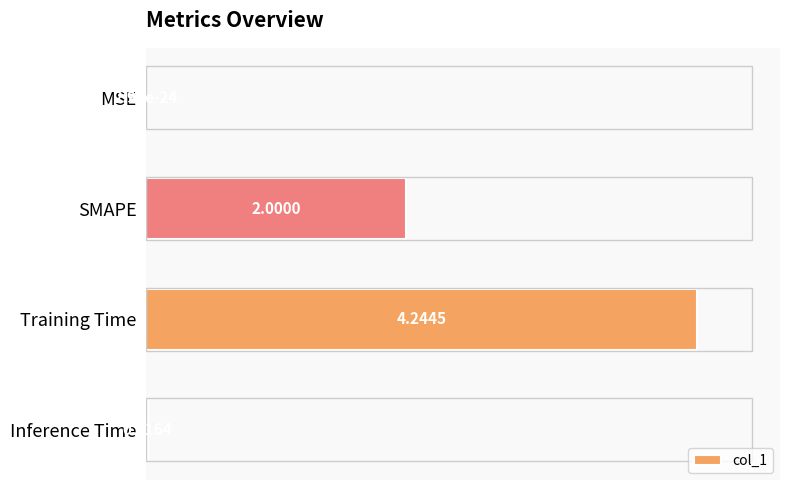

At which label is the value closest to 50?

SMAPE